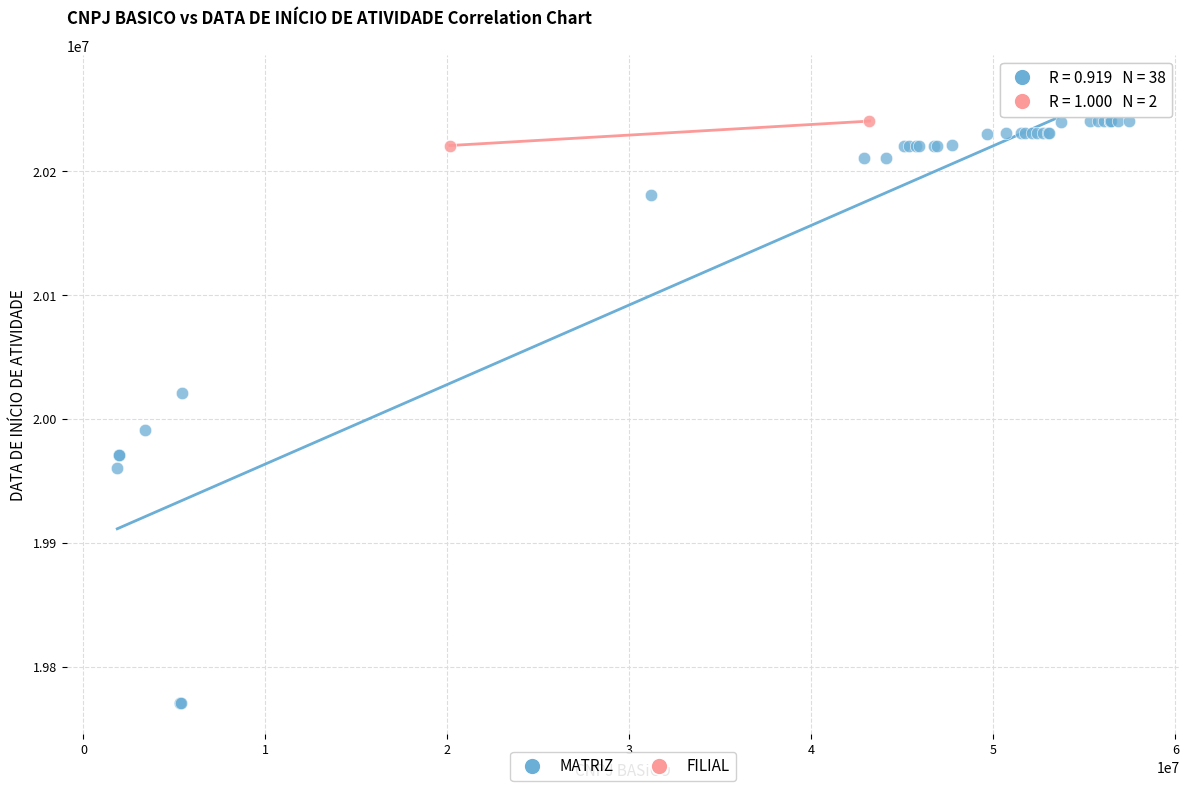

What are all the series names shown in the legend?

MATRIZ, FILIAL